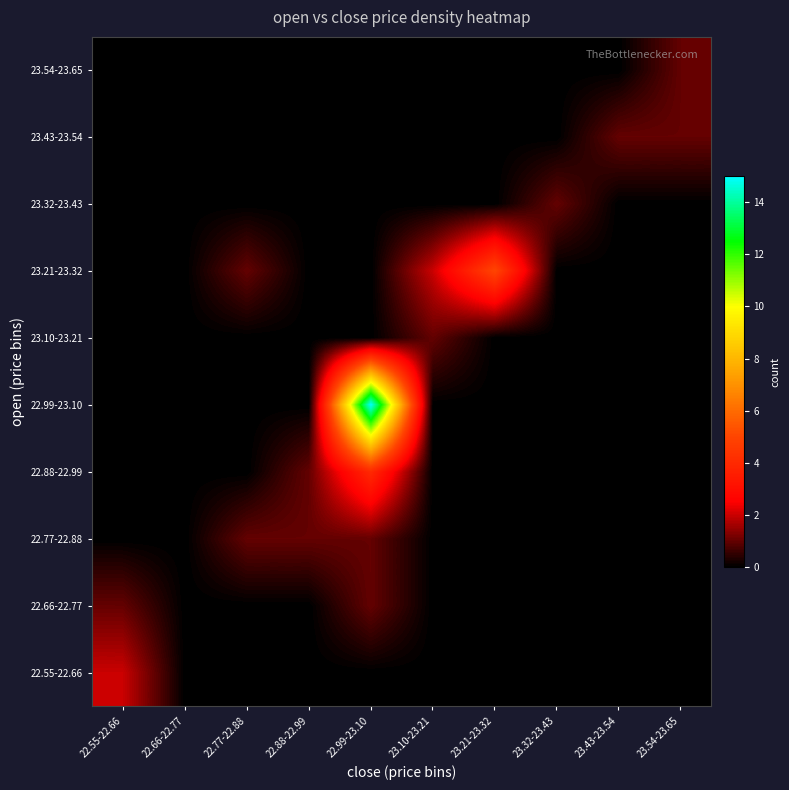

At how many categories does at least one series exceed 1?

4